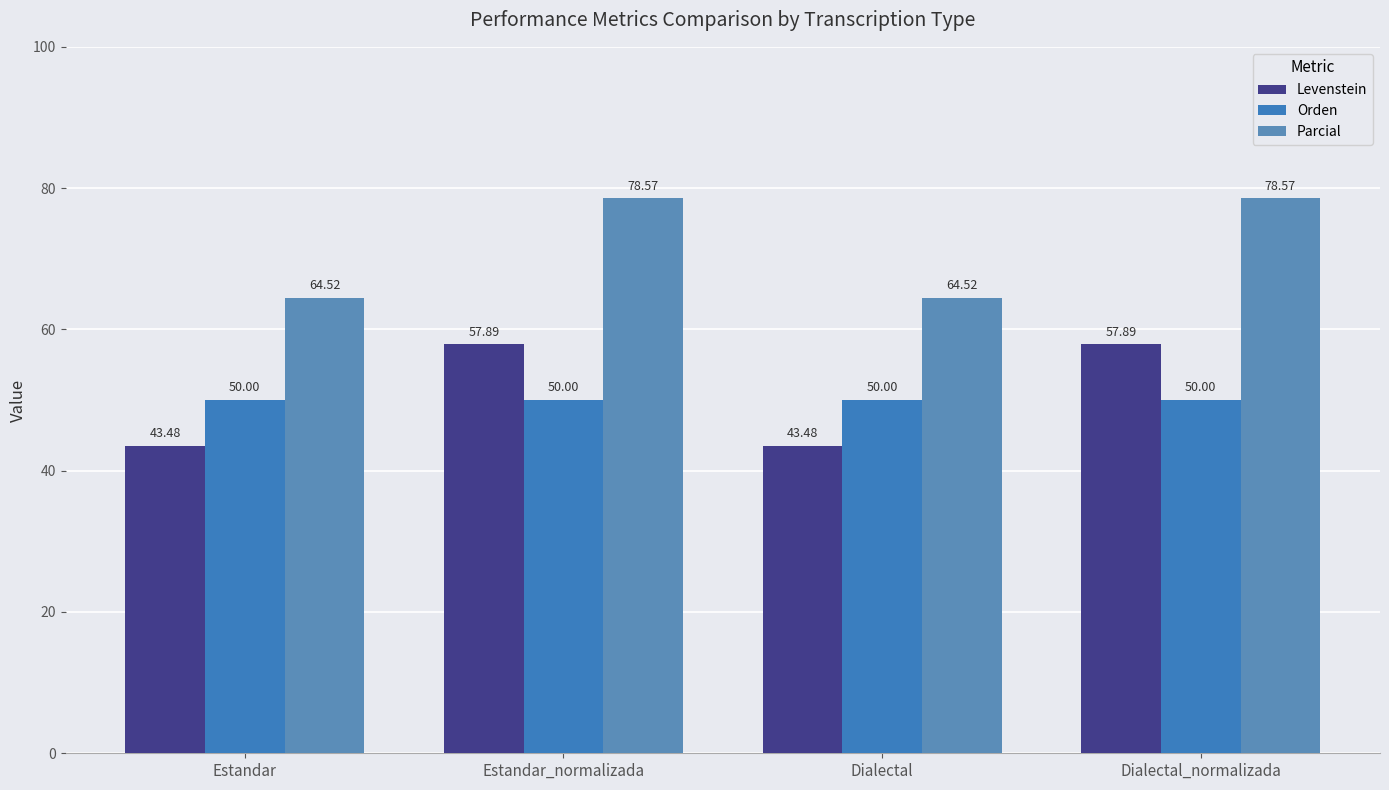

How many distinct data groups are displayed?

3